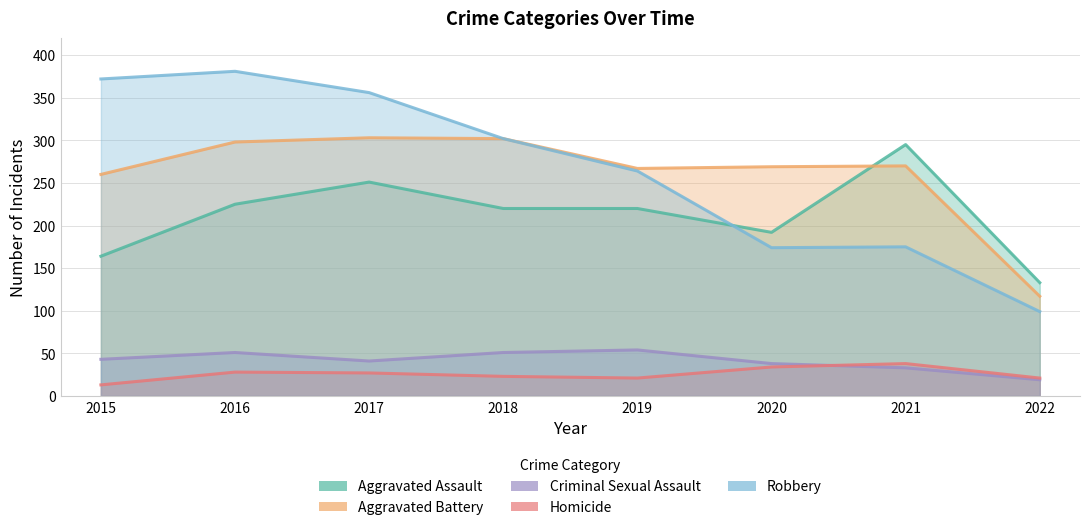

Where is the first local maximum for Robbery?

2016